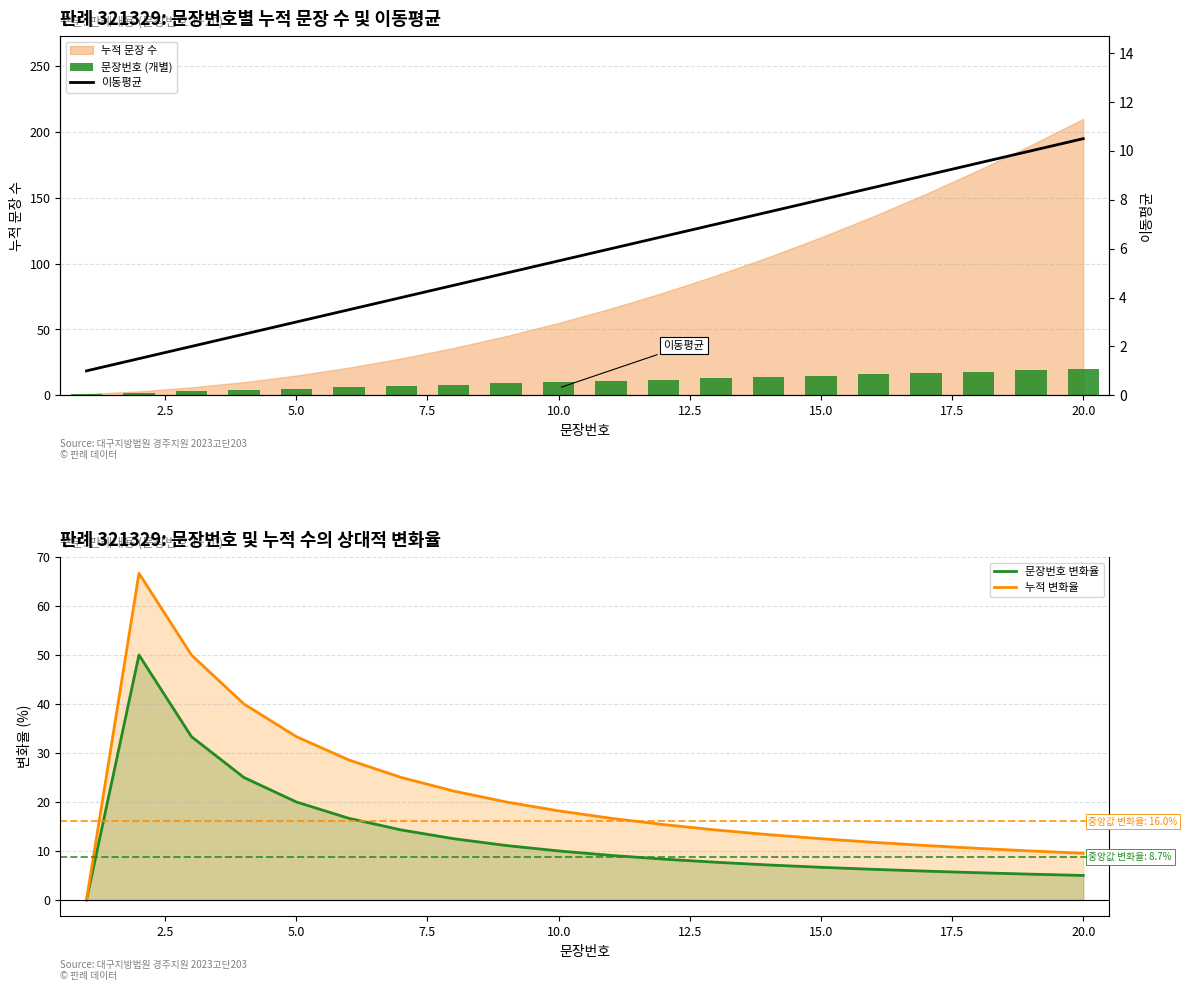

How many positive values does the 문장번호 변화율 series have?

19